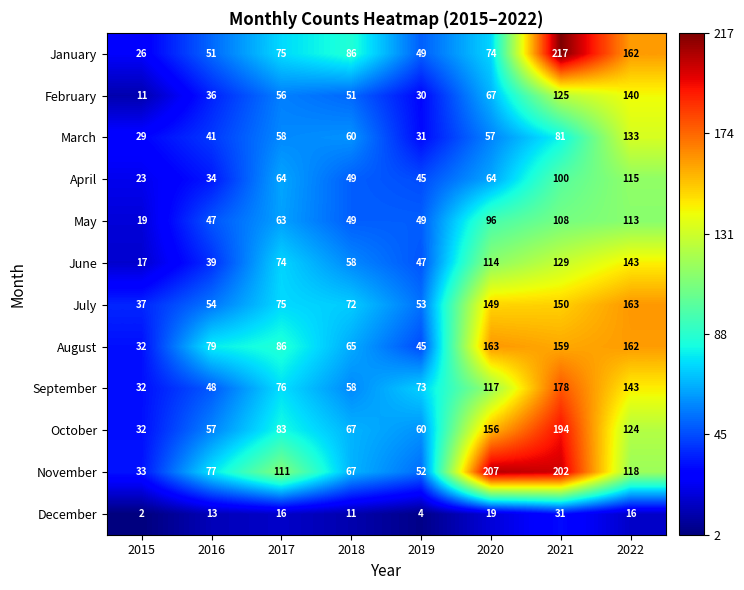

What value does the January series have at 2021, to the nearest 5?

215